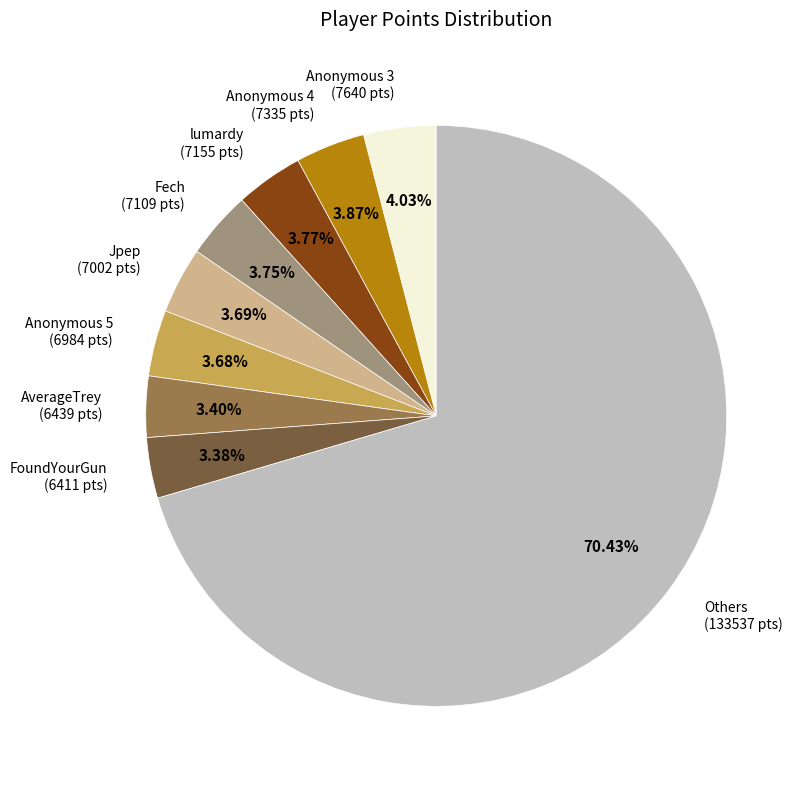

How many slices are in this pie chart?

9